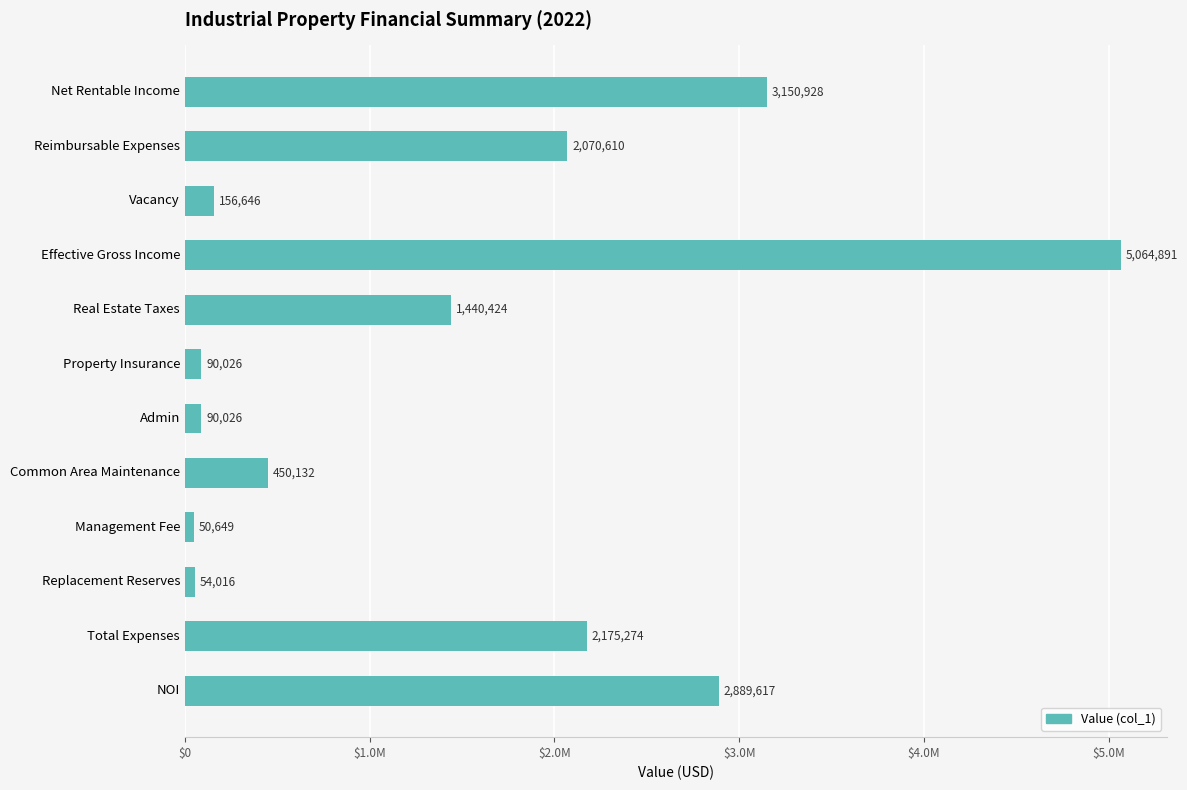

Which label corresponds to the largest value in the chart?

Effective Gross Income